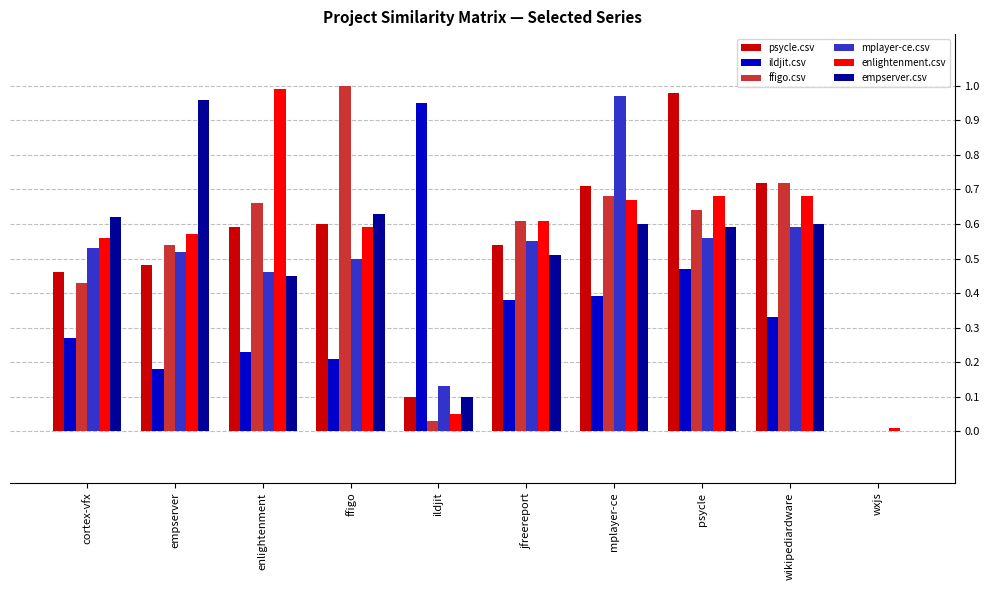

Is it true that ildjit.csv equals 0.4 at jfreereport?

True